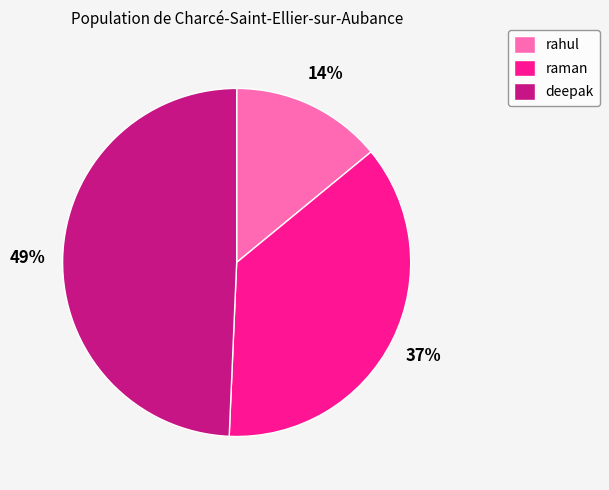

Between raman and deepak, which is larger?

deepak